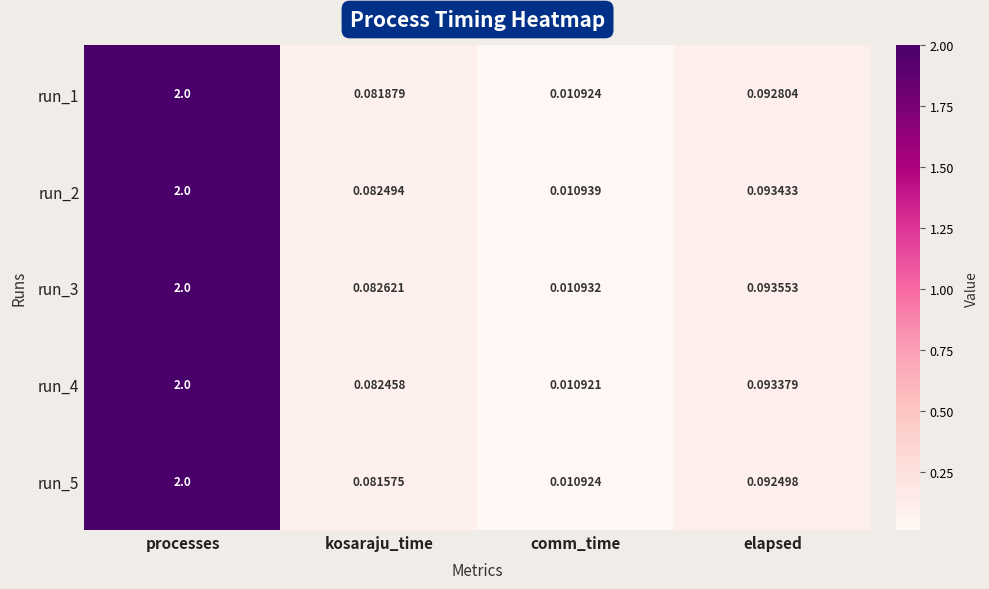

At which category does the chart reach its peak across all series?

processes